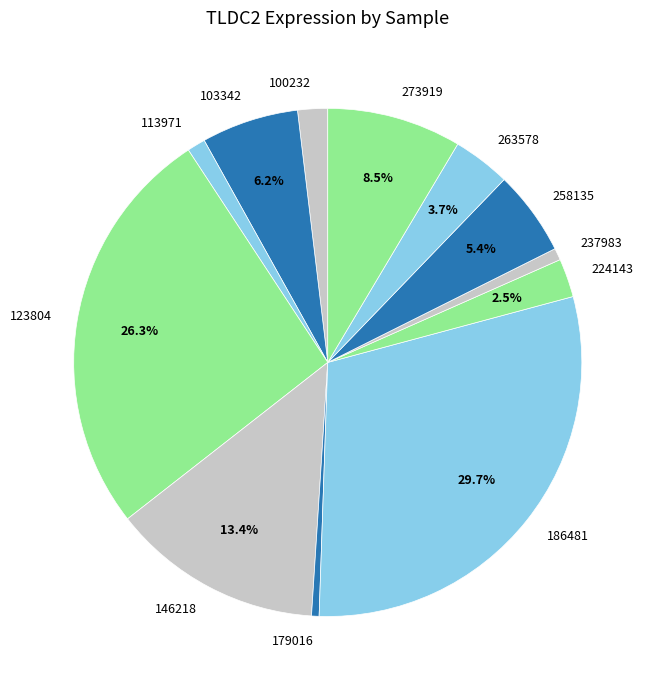

Between 113971 and 258135, which is larger?

258135